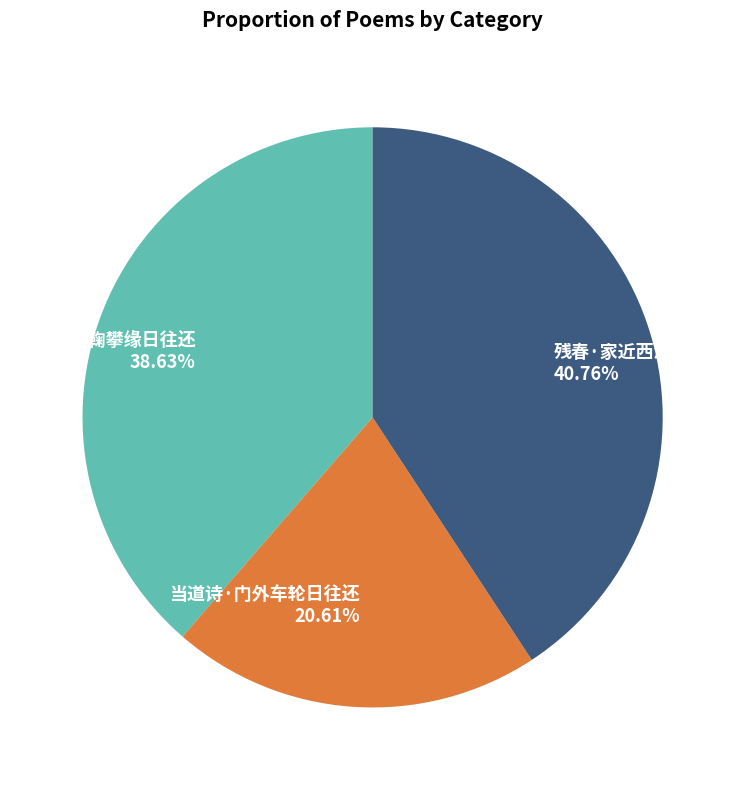

To the nearest percent, what percentage of the pie is 残春·家近西湖日往还?

41%